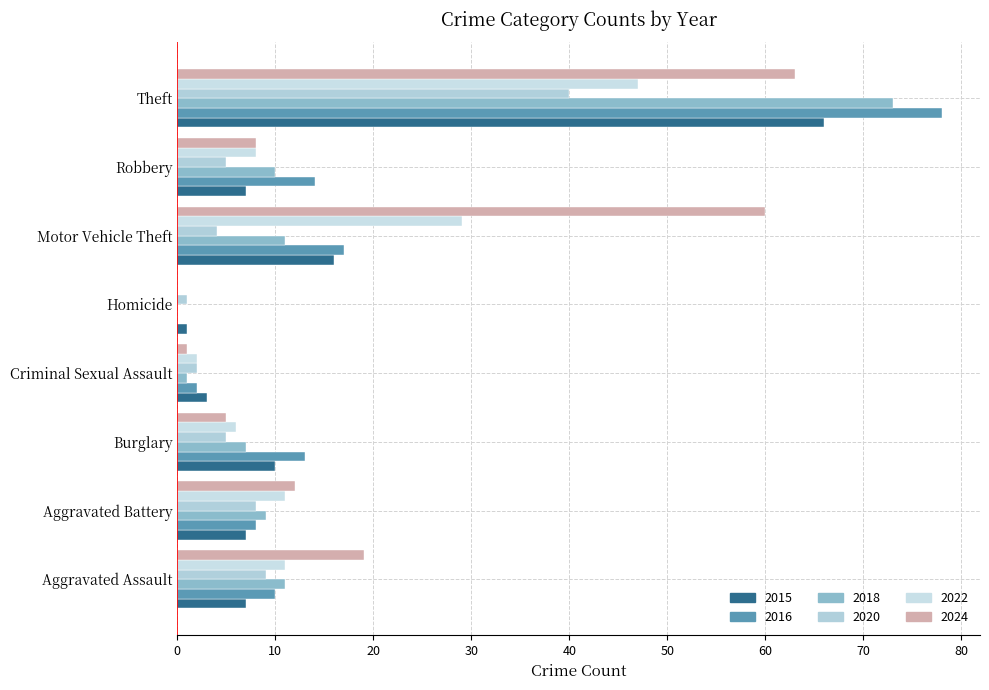

True or false: 2015 has a value of 9 at Robbery.

False